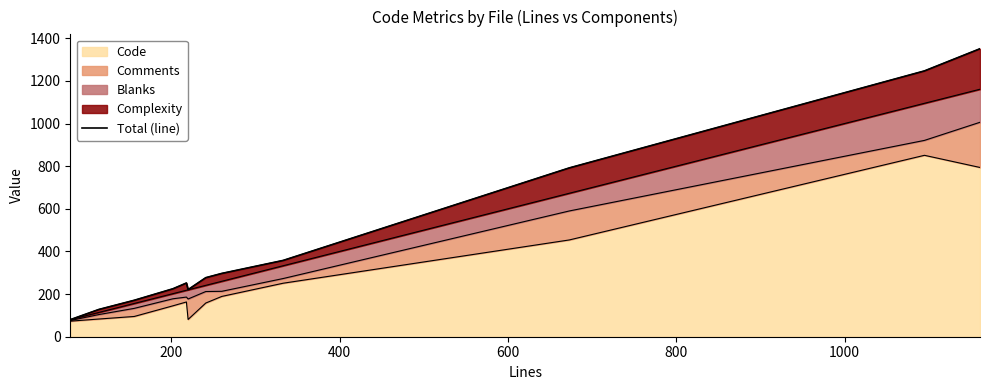

What is the minimum value for Code?

73